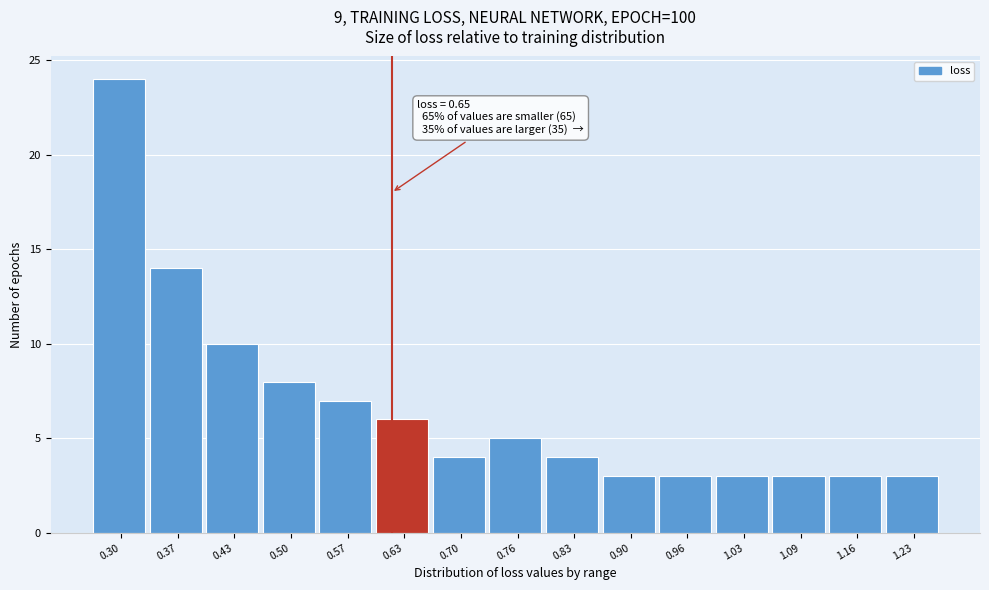

Reading left to right, what are all the values shown in this chart?

24	14	10	8	7	6	4	5	4	3	3	3	3	3	3